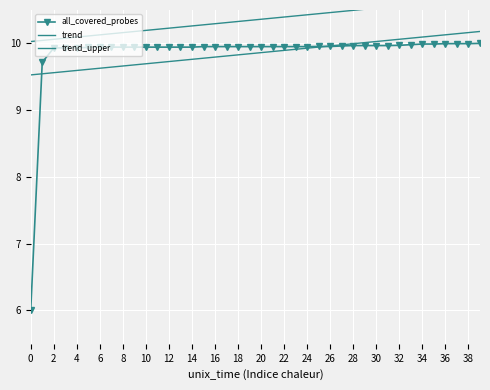

True or false: trend_upper has more than 1 points higher than both neighbors.

False